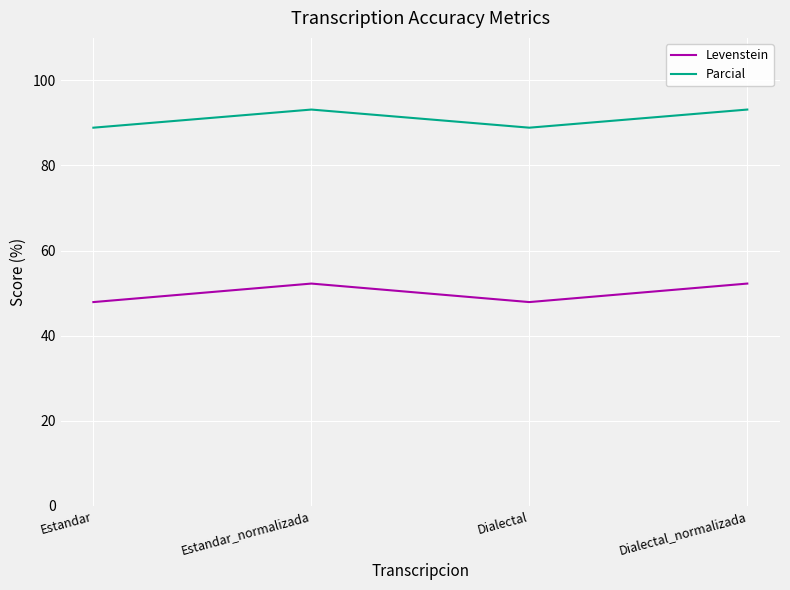

What is the highest value of the Levenstein series?

52.2